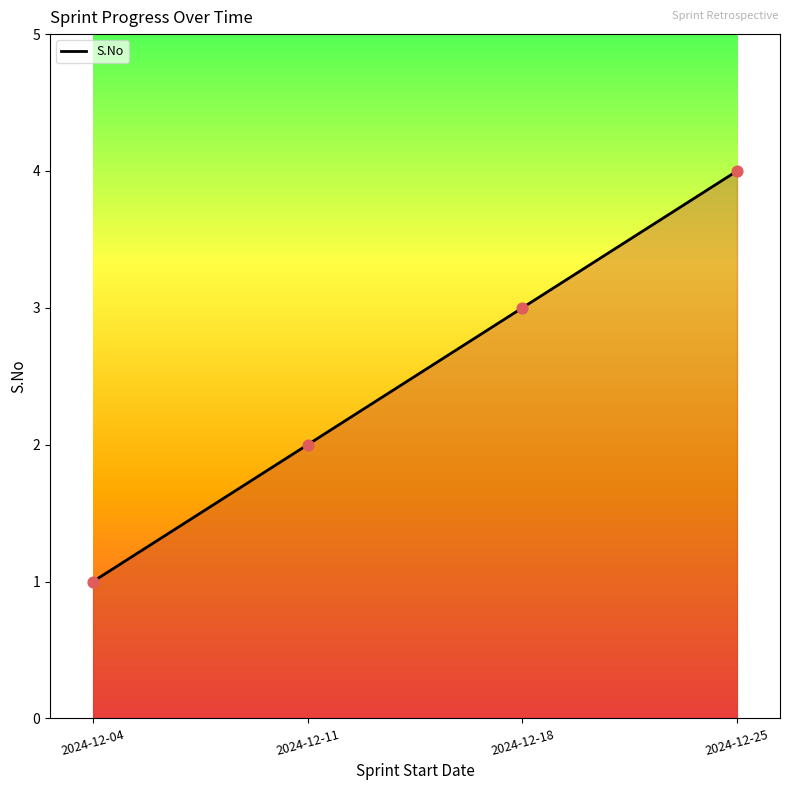

Approximately how many times larger is the value at 2024-12-11 compared to 2024-12-25?

0.5